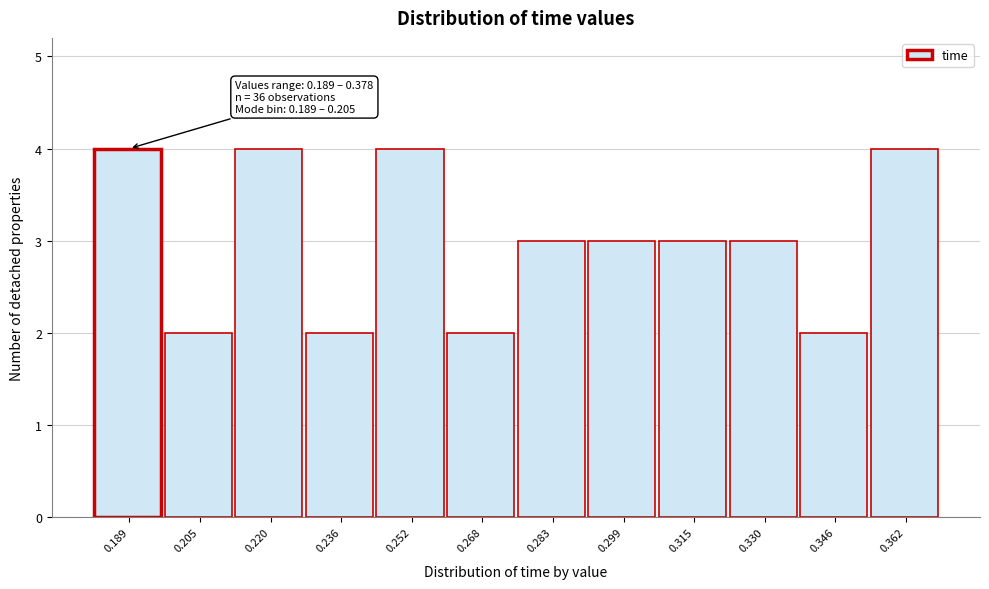

Reading left to right, extract all data points from this chart.

4	2	4	2	4	2	3	3	3	3	2	4